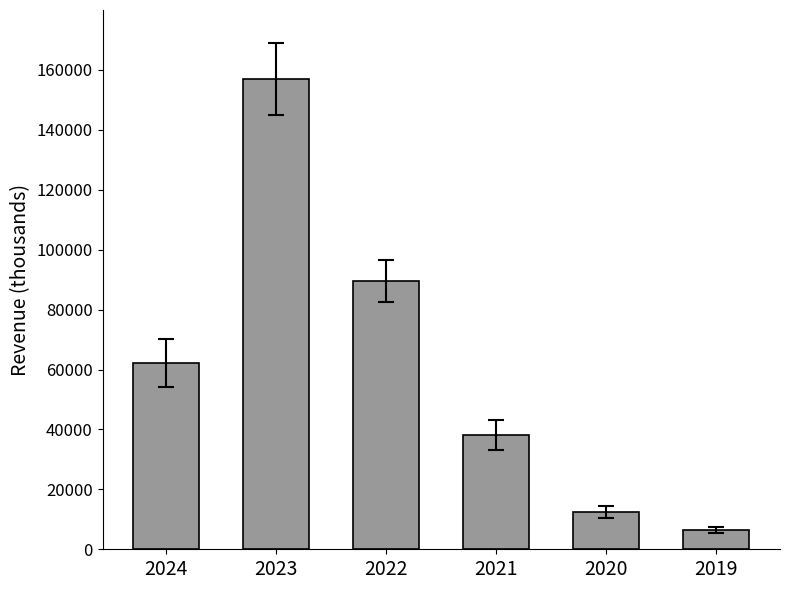

Does the chart contain any negative values?

No